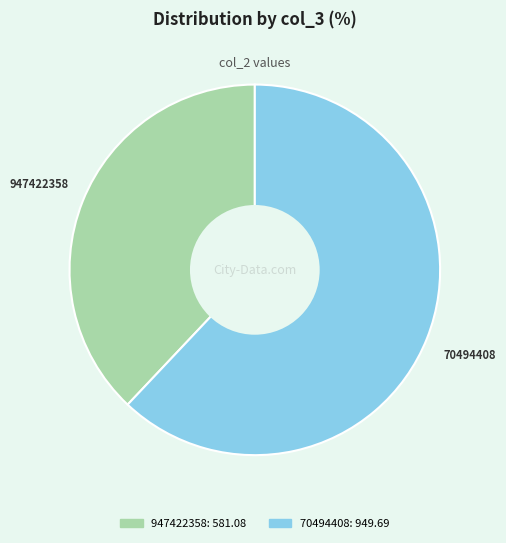

Is it true that 70494408 is 69% of the pie?

False